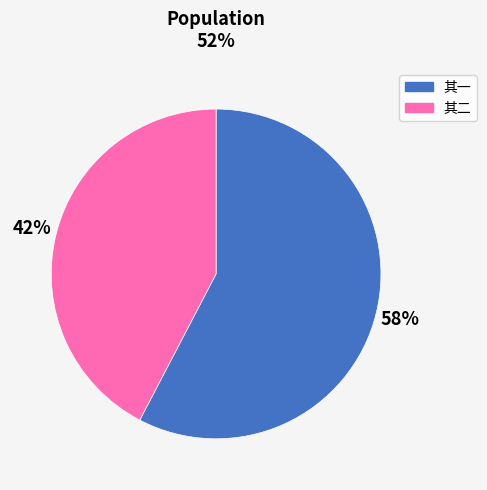

What percentage is the 其二 slice, to the nearest percent?

42%